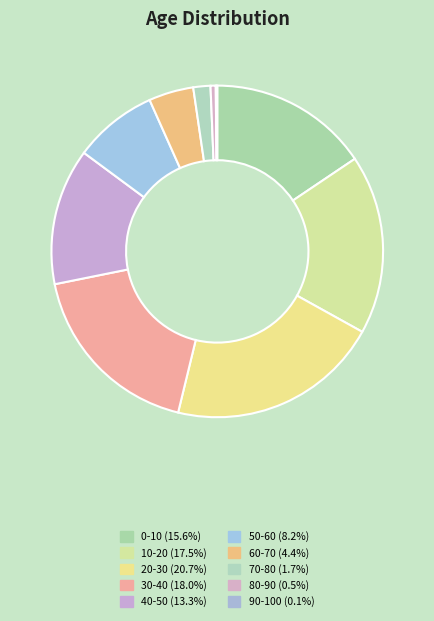

True or false: 30-40 accounts for 18% of the total.

True